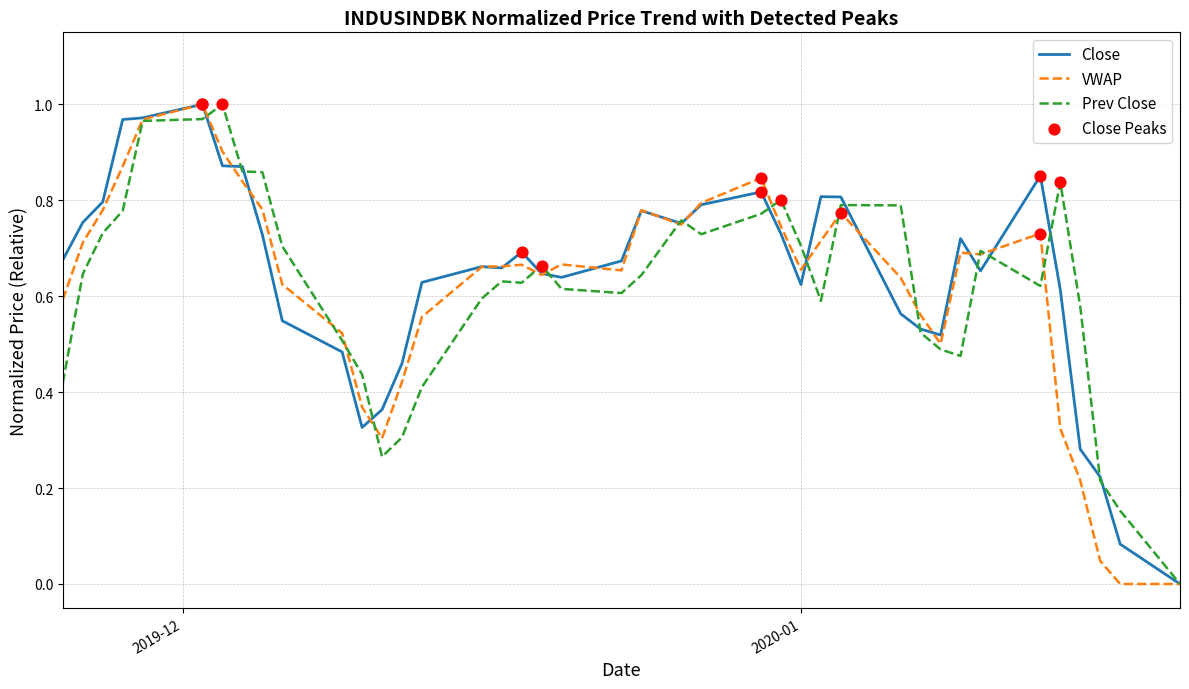

Is this an area chart (filled region under the line)?

No